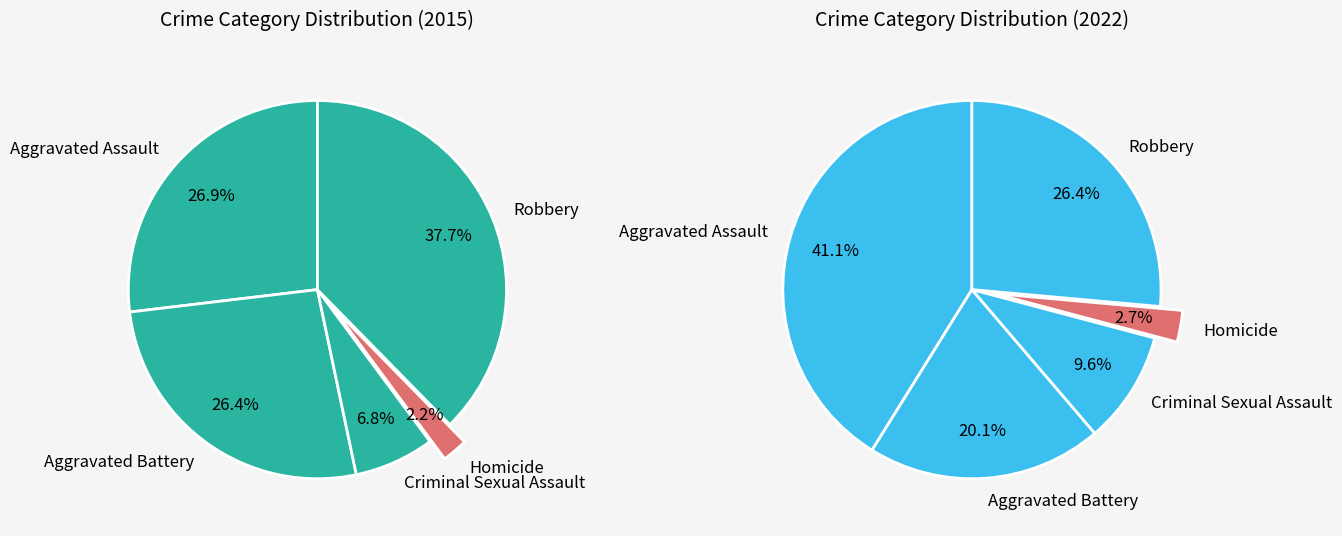

What percentage is the Aggravated Battery slice, to the nearest percent?

26%